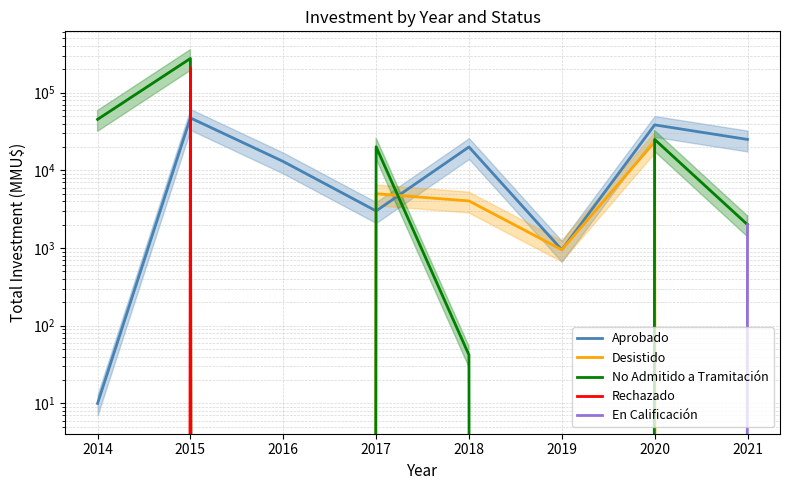

What is the average value of the No Admitido a Tramitación series?

46007